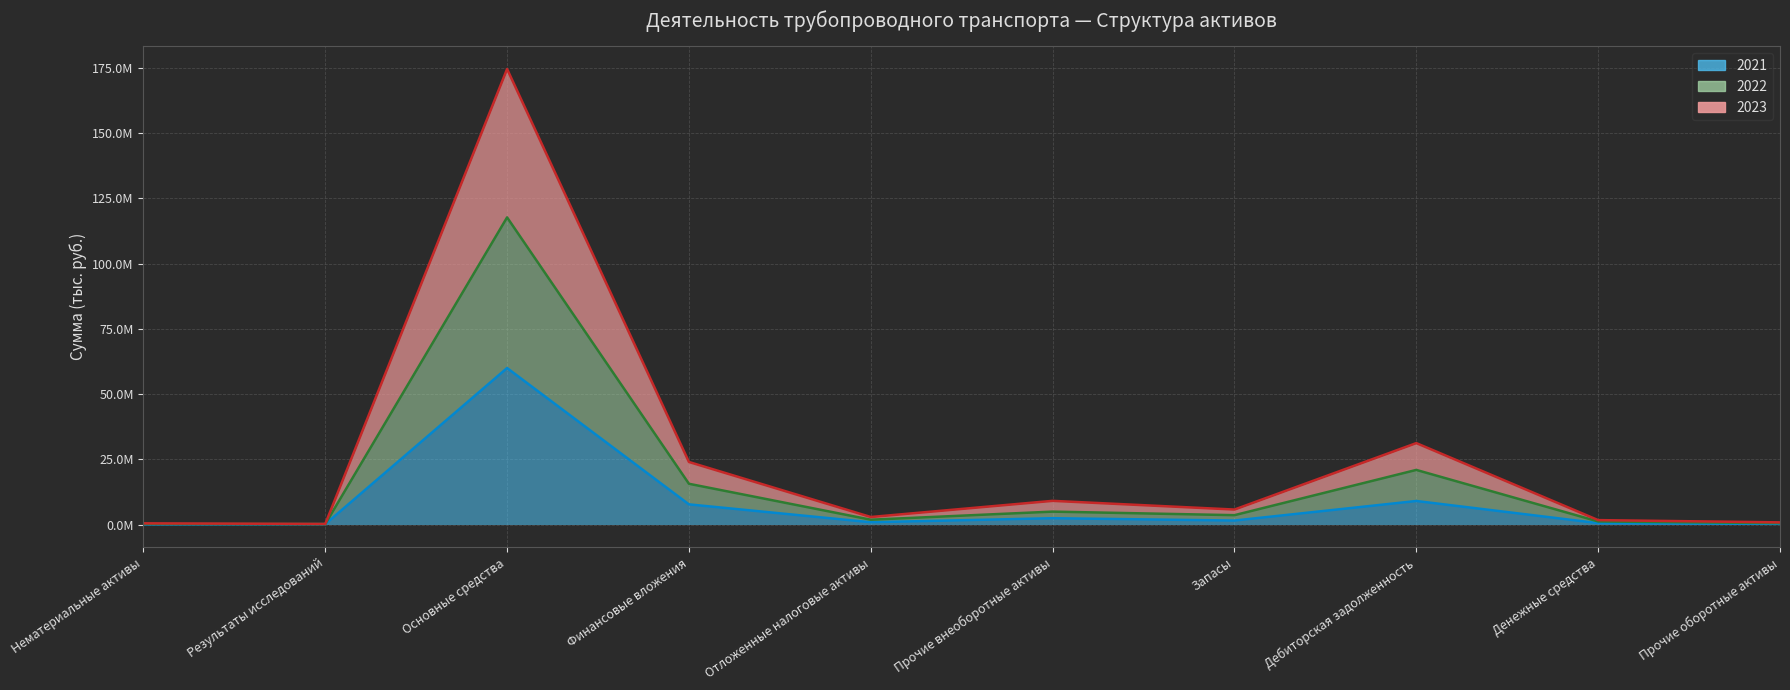

What is the total value across all series at Запасы?

10832455.2